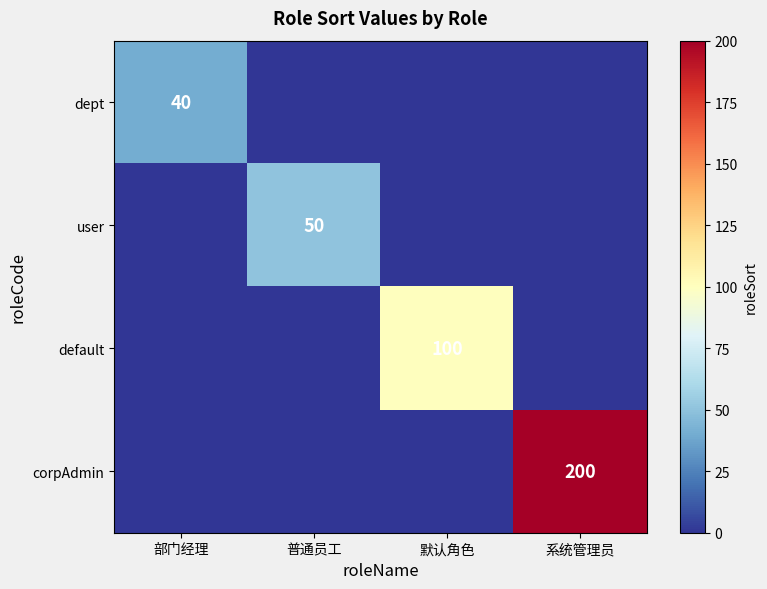

Which label corresponds to the largest value in the chart?

系统管理员